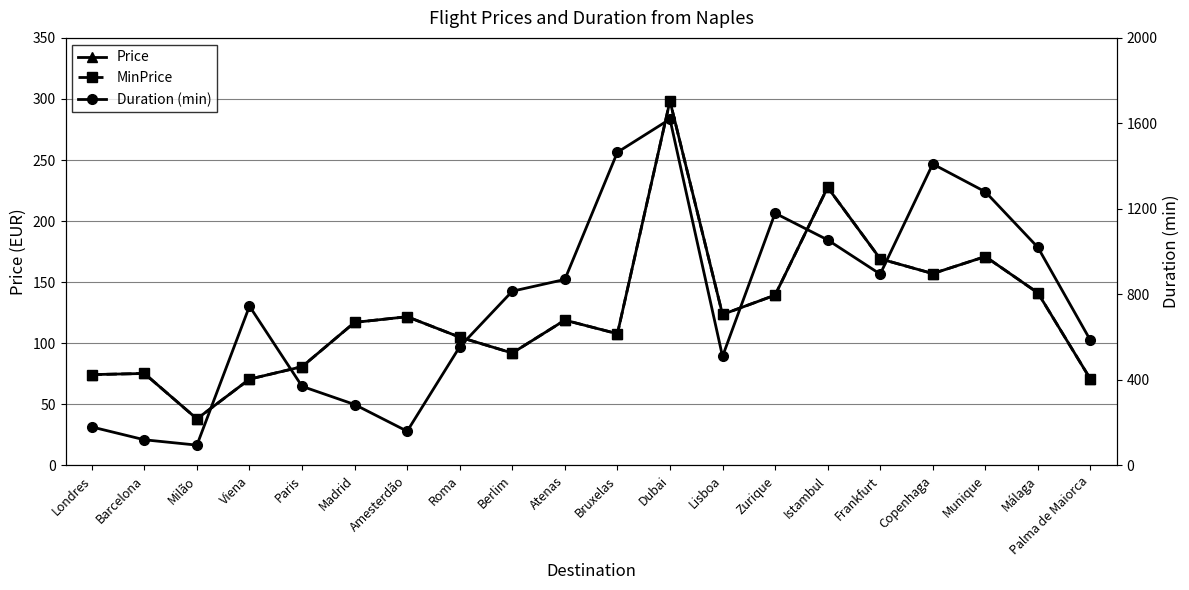

True or false: Price and MinPrice intersect in this chart.

False